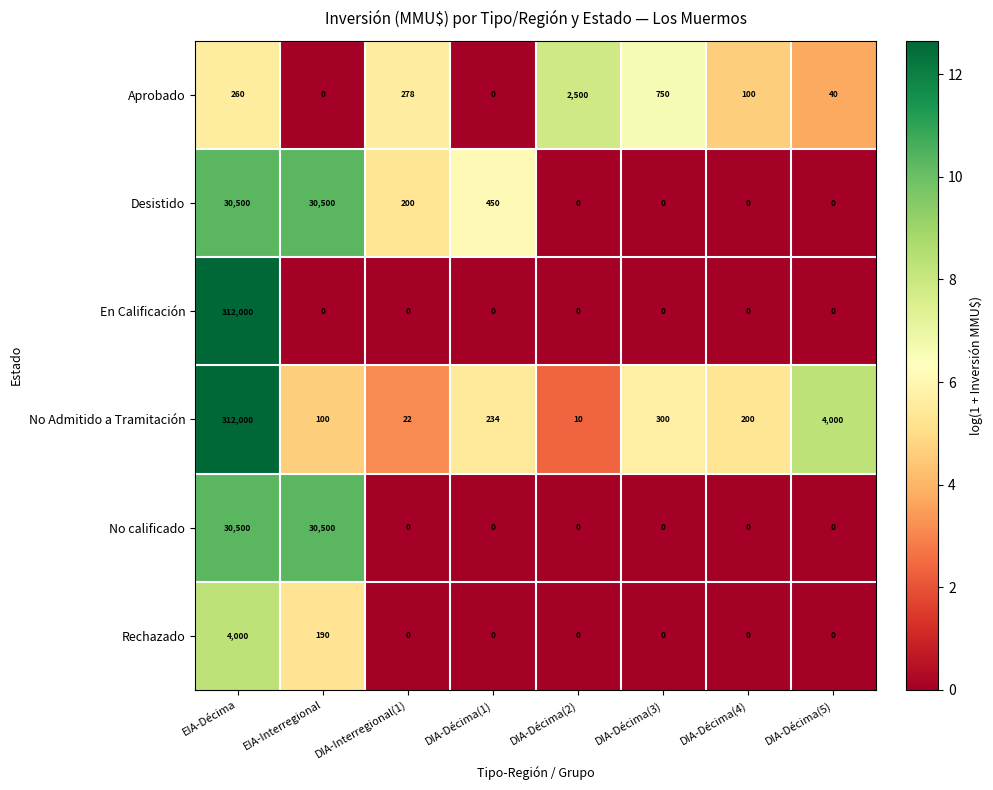

What is the difference between the second highest and minimum values in the No calificado series?

30500